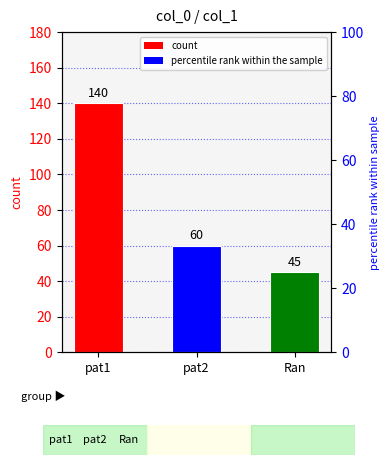

List the labels in order of value, smallest first.

Ran, pat2, pat1